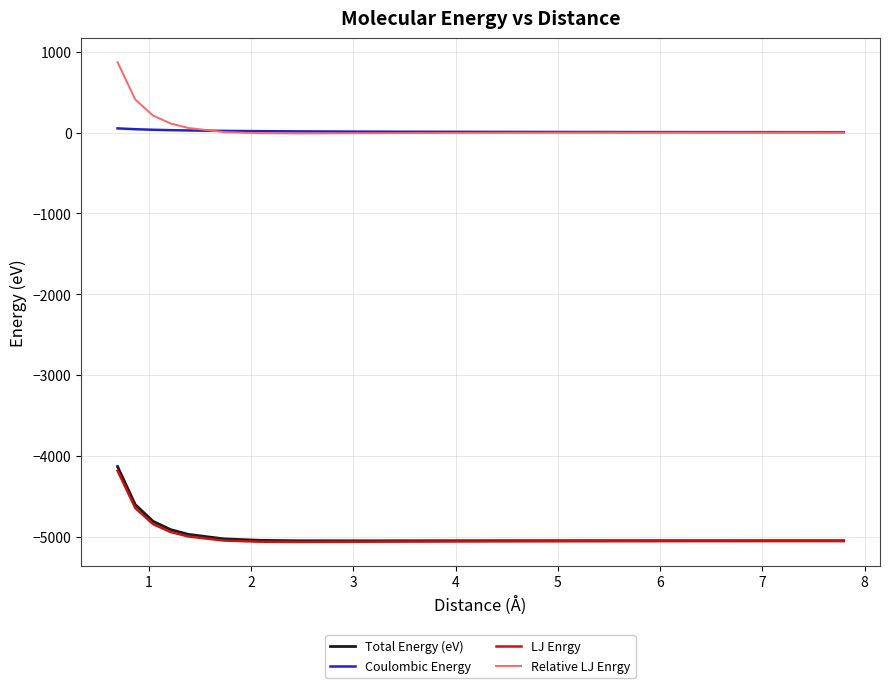

True or false: Coulombic Energy and LJ Enrgy intersect in this chart.

False